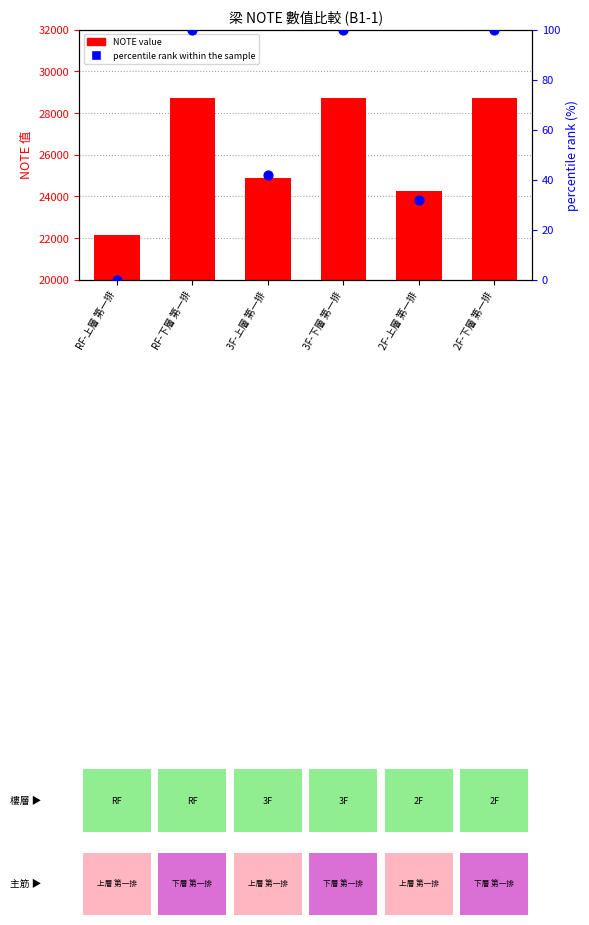

At which category is the sum across all series the highest?

RF-下層 第一排